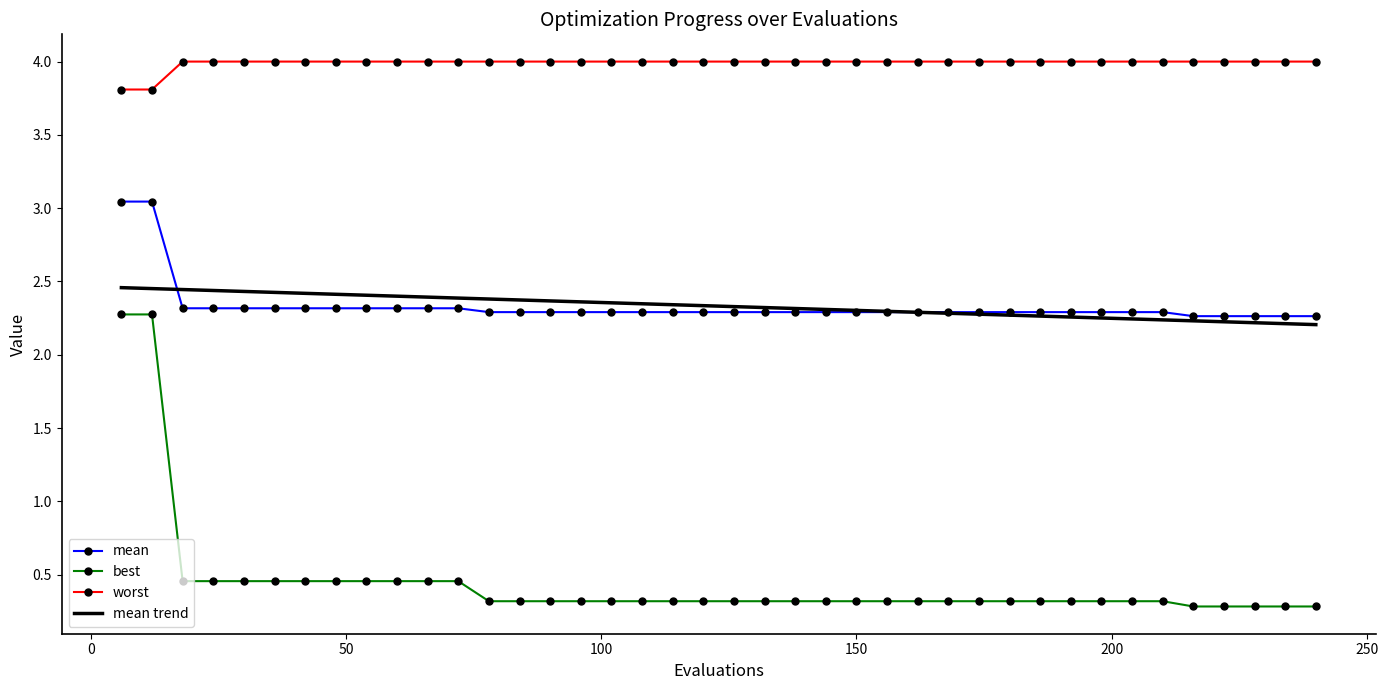

What is the maximum value shown in the chart?

4.0